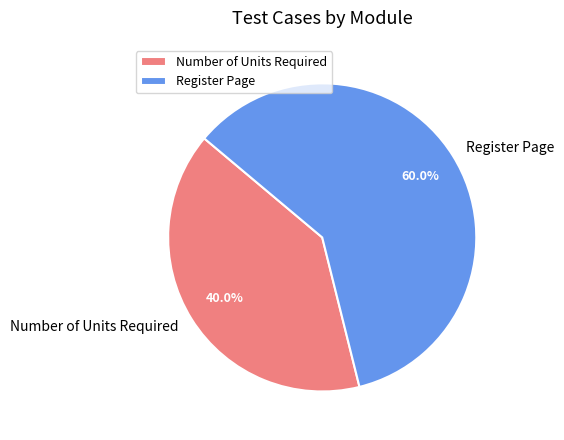

How much of the chart is everything except Number of Units Required?

60.0%